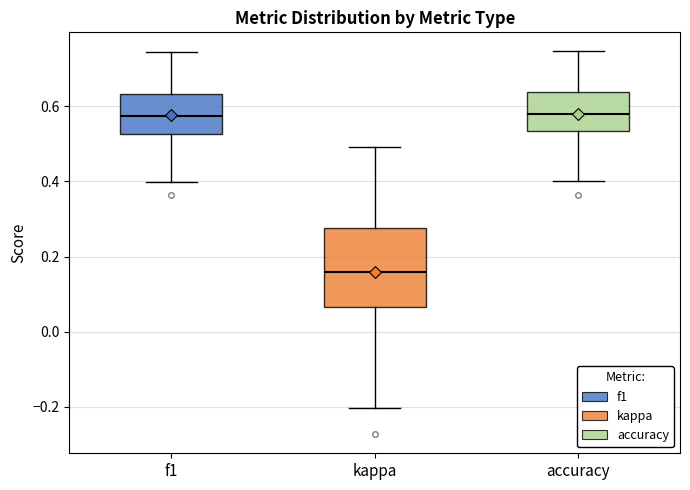

Where is the upper edge of the box for f1 on the y-axis? The values are not printed on the chart, so give them approximately, as read against the axis.

0.64